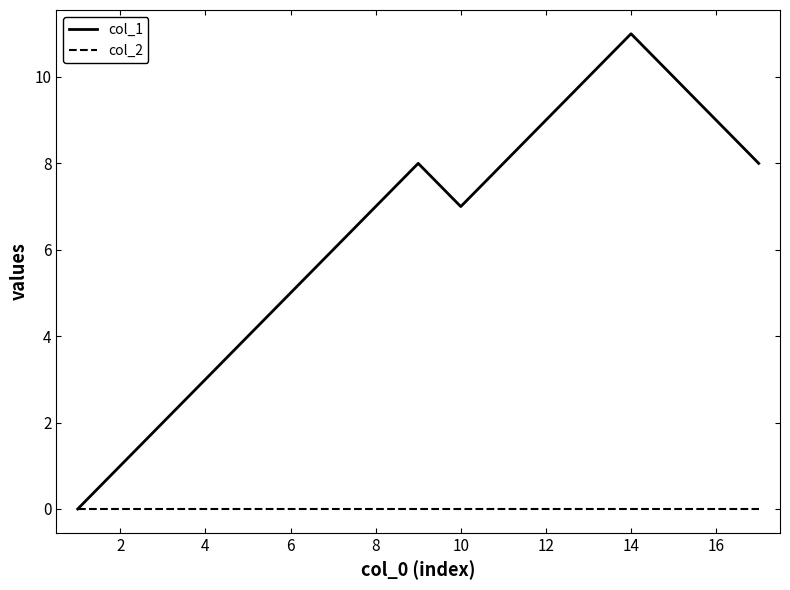

Which series has the largest range (max minus min)?

col_1